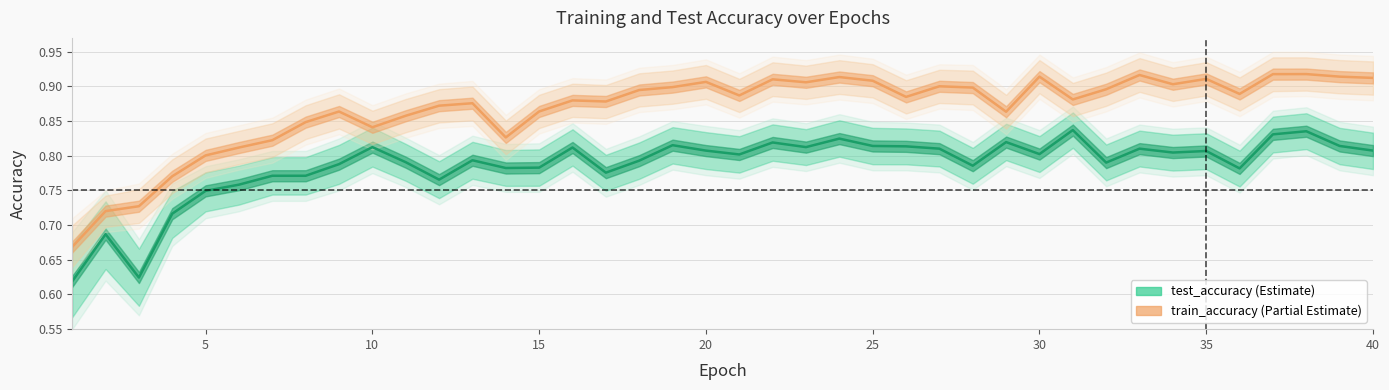

Reading right to left, transcribe all the data shown in this chart.

test_accuracy: 0.8	0.8	0.8	0.8	0.8	0.8	0.8	0.8	0.8	0.8	0.8	0.8	0.8	0.8	0.8	0.8	0.8	0.8	0.8	0.8	0.8	0.8	0.8	0.8	0.8	0.8	0.8	0.8	0.8	0.8	0.8	0.8	0.8	0.8	0.8	0.7	0.7	0.6	0.7	0.6
train_accuracy: 0.9	0.9	0.9	0.9	0.9	0.9	0.9	0.9	0.9	0.9	0.9	0.9	0.9	0.9	0.9	0.9	0.9	0.9	0.9	0.9	0.9	0.9	0.9	0.9	0.9	0.9	0.8	0.9	0.9	0.9	0.8	0.9	0.8	0.8	0.8	0.8	0.8	0.7	0.7	0.7